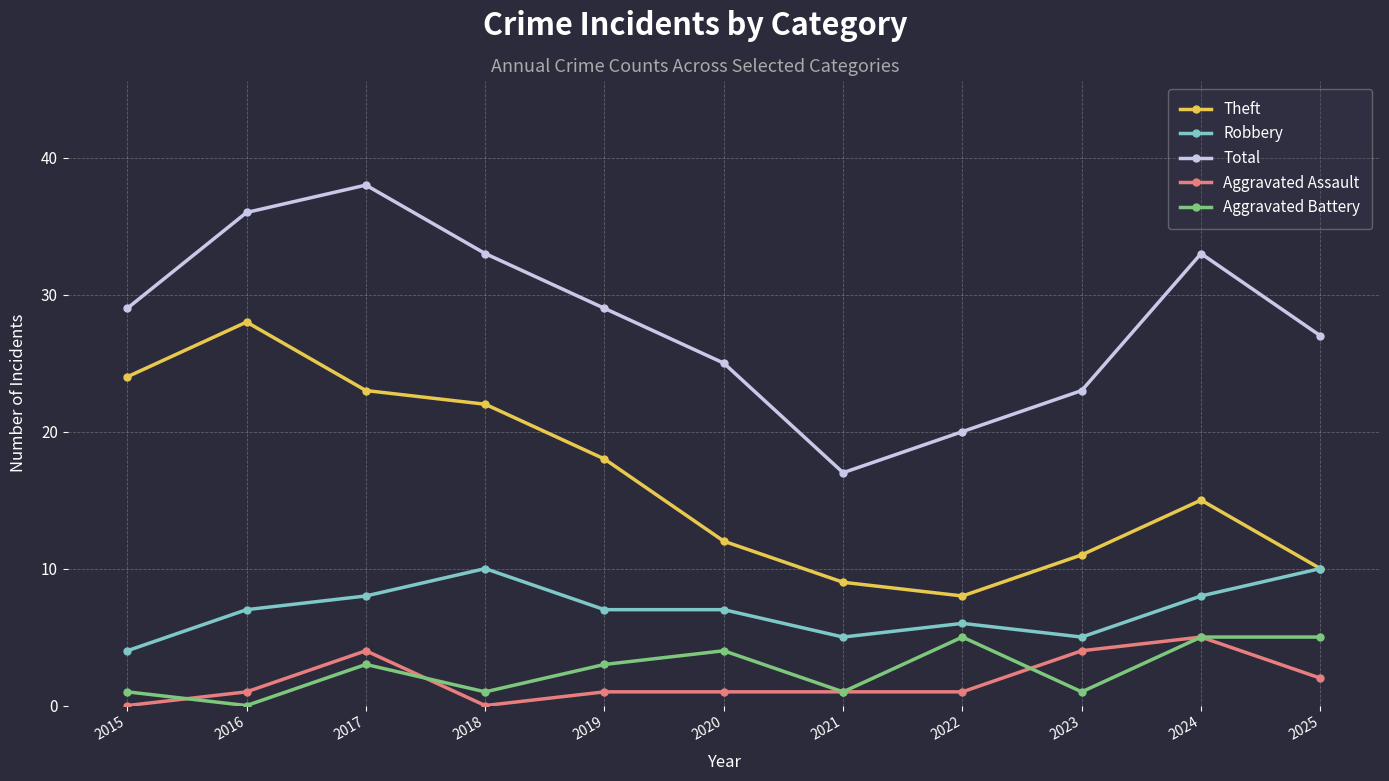

Where is the first local maximum for Robbery?

2018